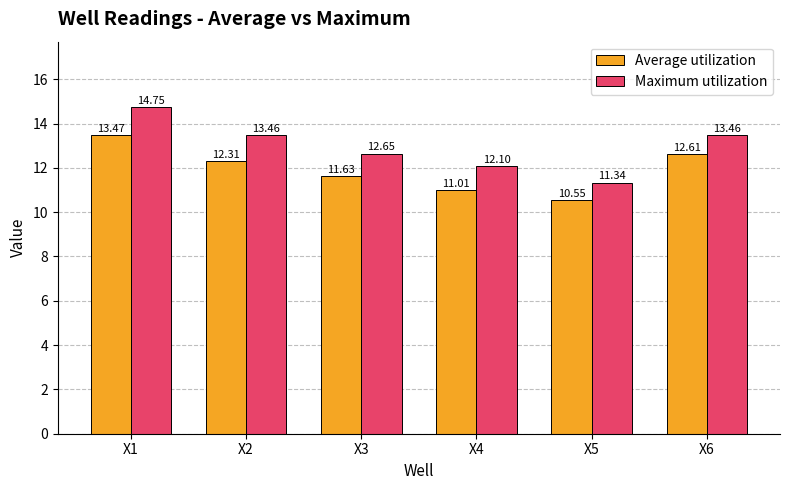

What is the sum of all Maximum utilization values?

77.8